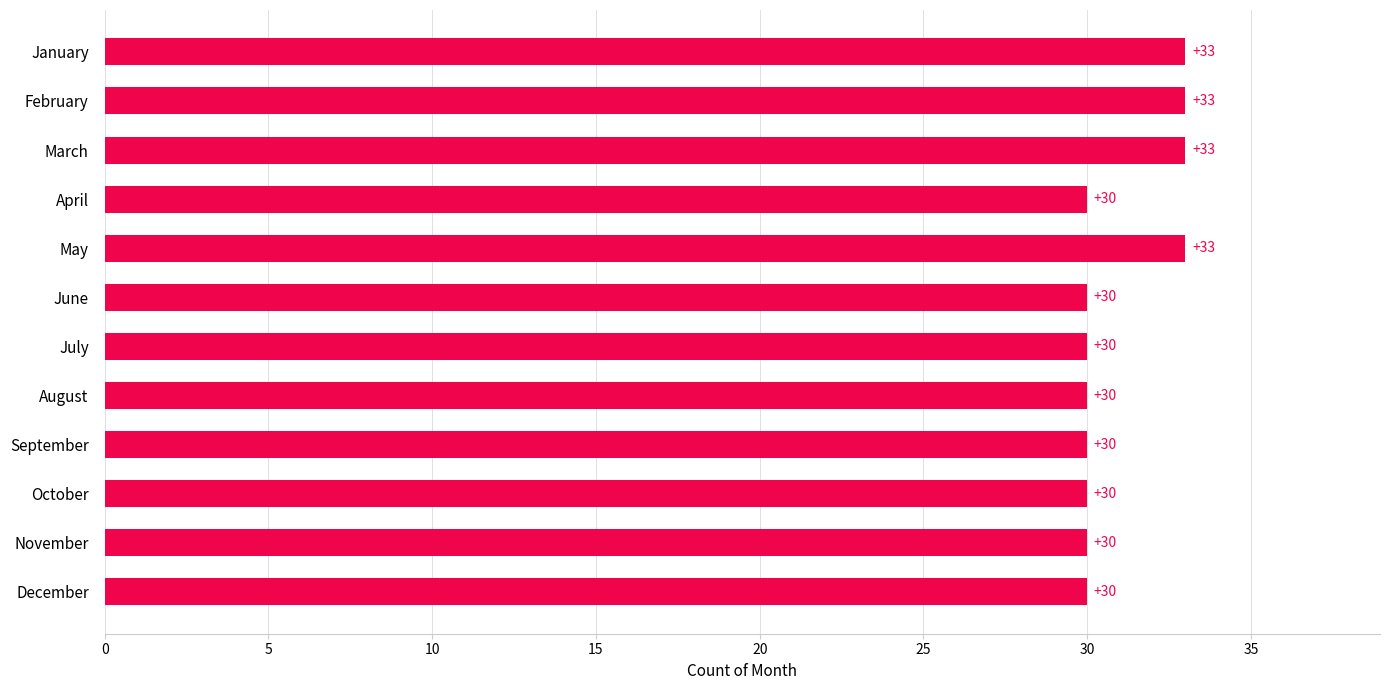

Is it true that the value at February is 33?

True